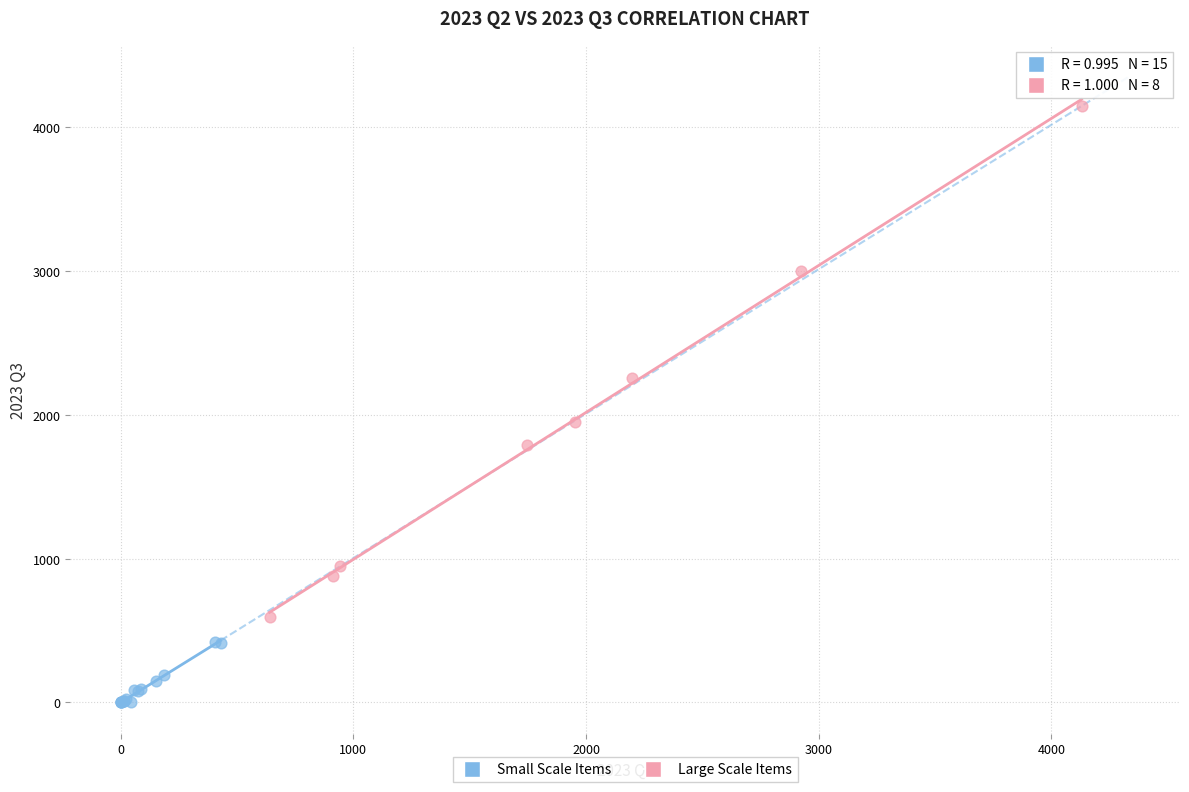

Which series has the widest spread of Y values?

Large Scale Items